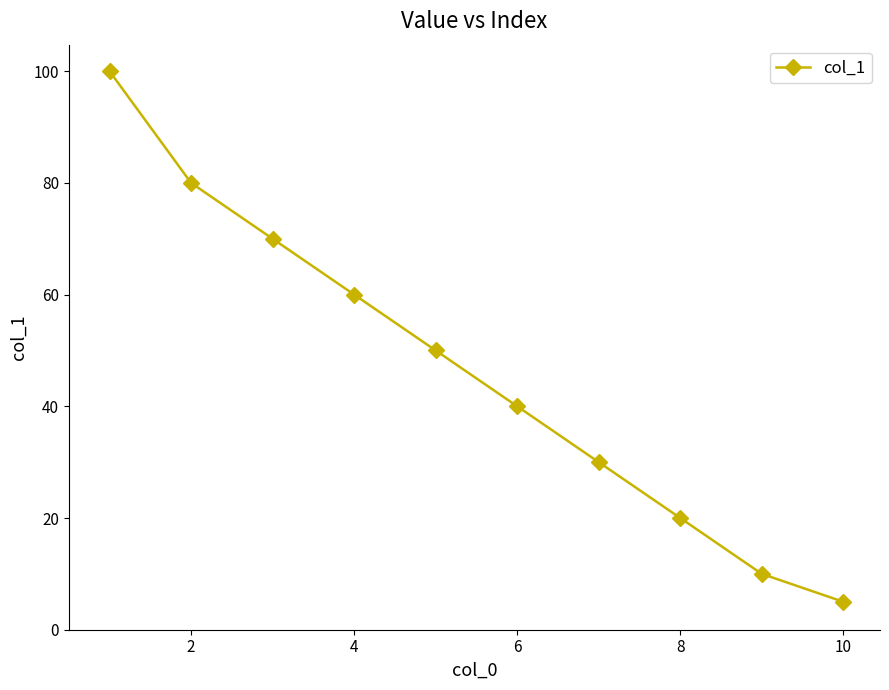

True or false: the data has more than 0 interior local peaks.

False